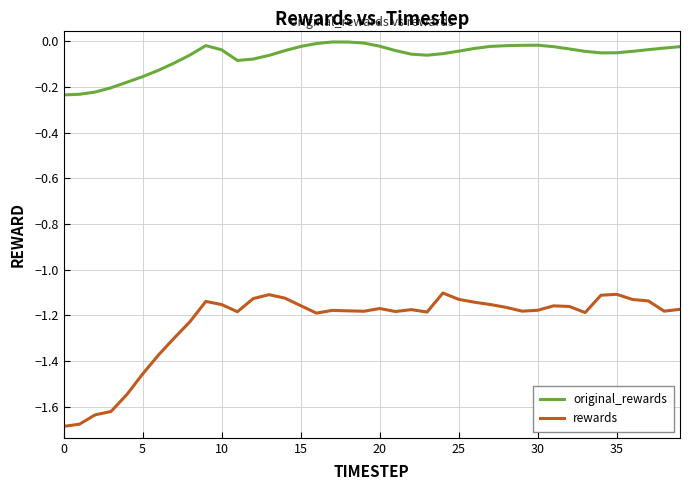

True or false: rewards and original_rewards cross at least once.

False